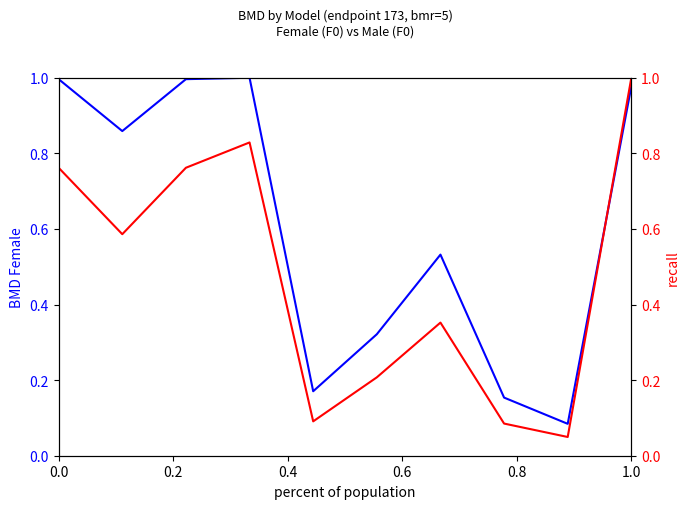

How many series are shown in this chart?

2